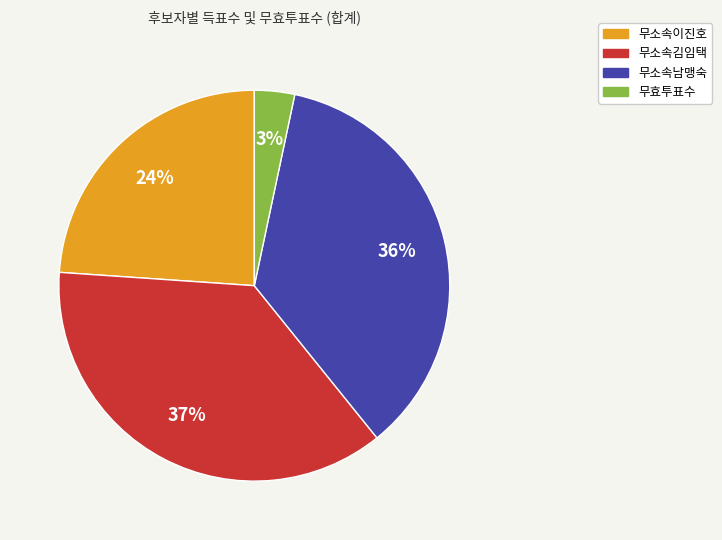

Approximately how many times larger is the value at 무소속이진호 compared to 무소속남맹숙?

0.7